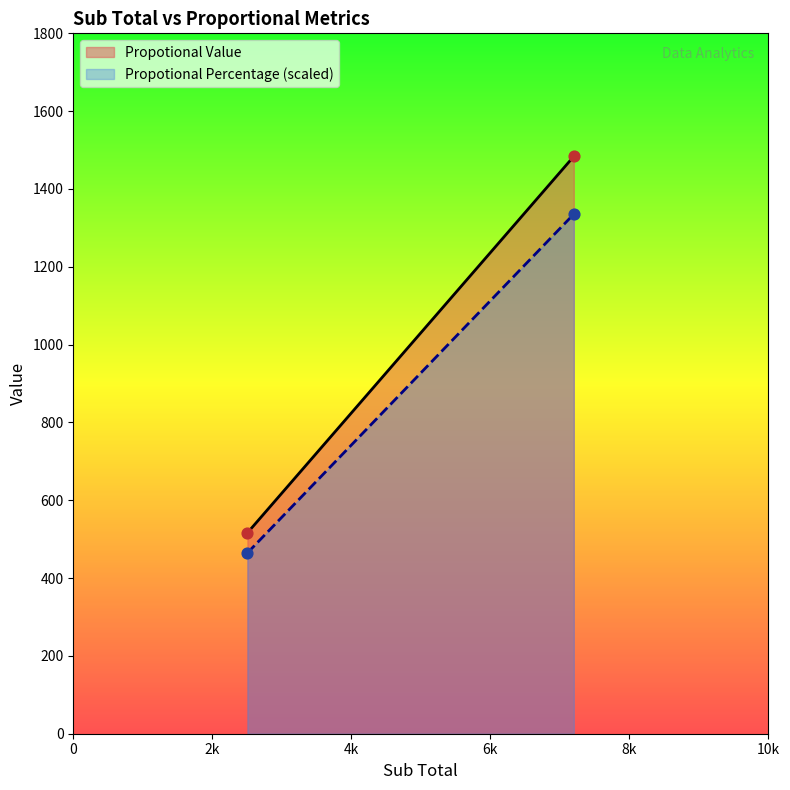

At how many categories does at least one series exceed 1219?

1